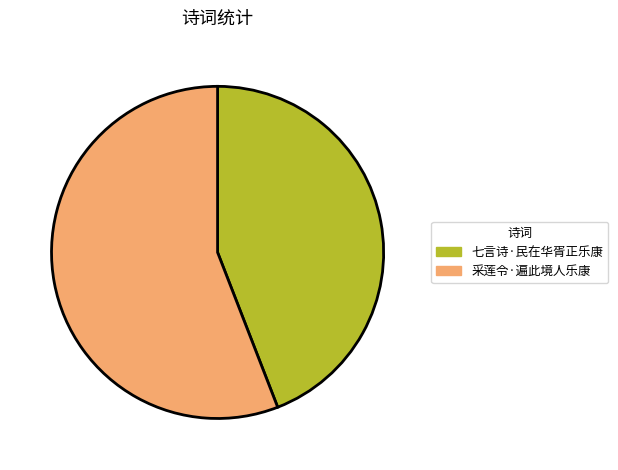

How many slices are in this pie chart?

2